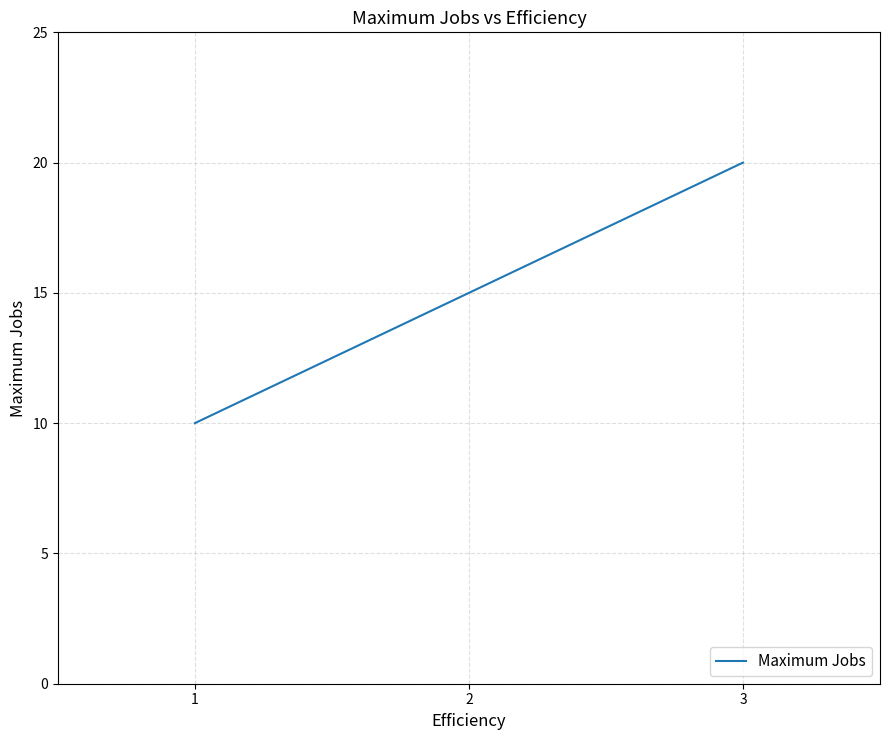

What is the approximate value at 3, to the nearest 5?

20